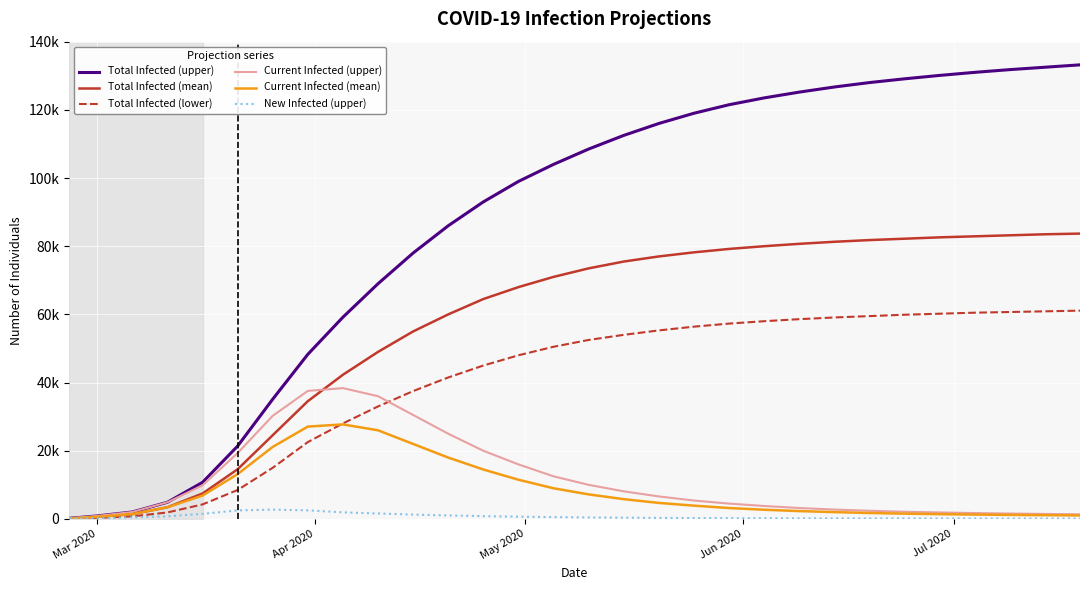

True or false: Current Infected (mean) and New Infected (upper) intersect in this chart.

True